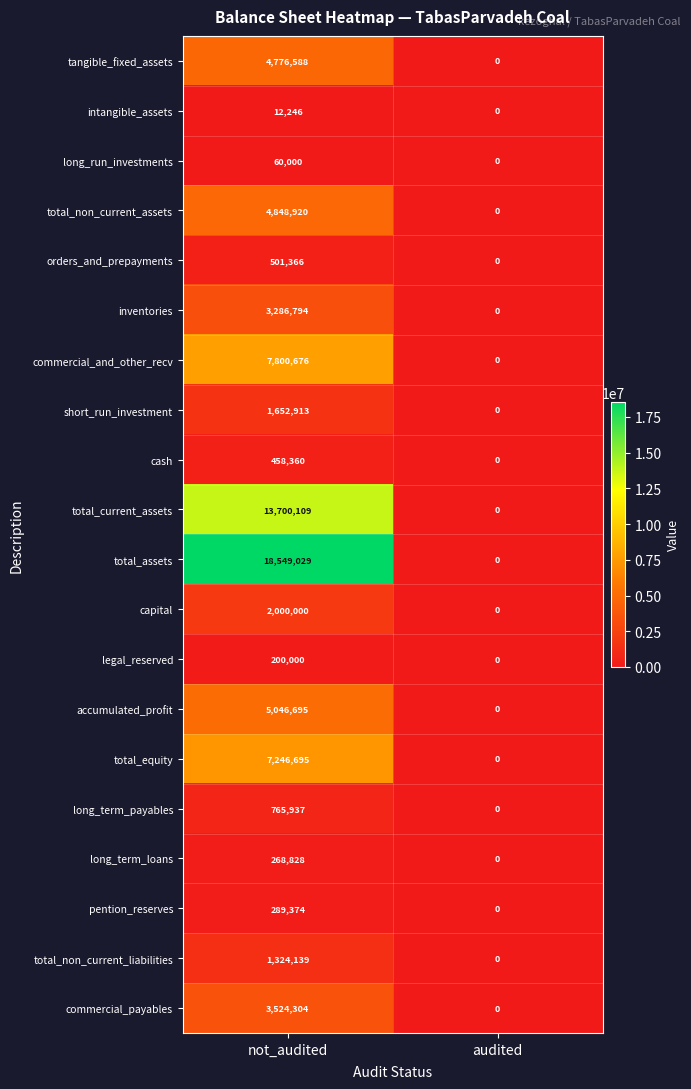

Is it true that total_non_current_liabilities equals -744747 at audited?

False